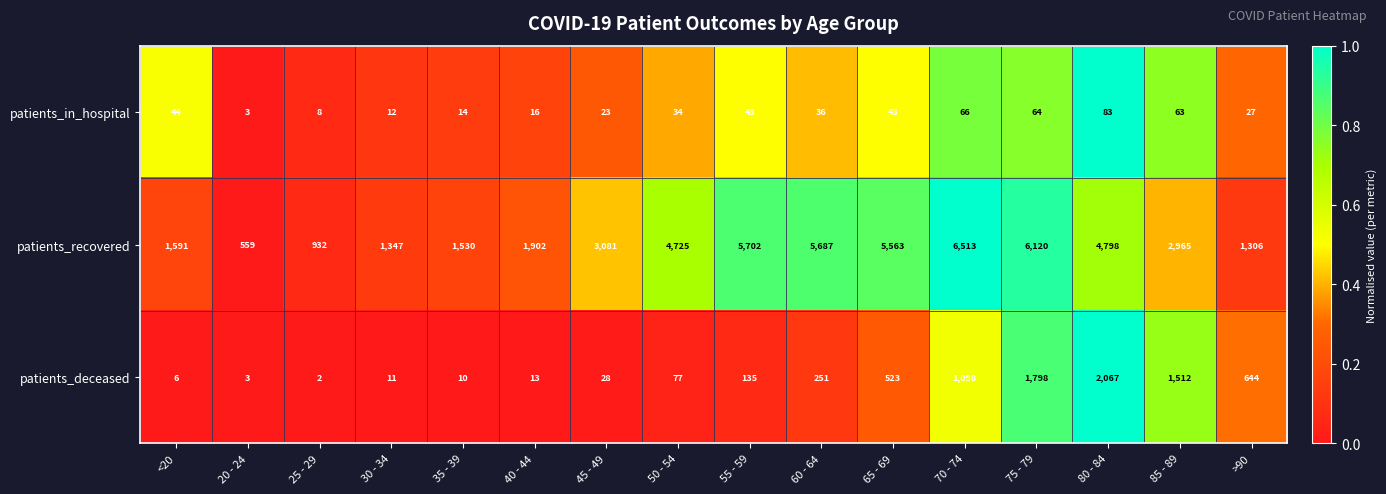

Which series changed the most between 35 - 39 and 75 - 79?

patients_recovered